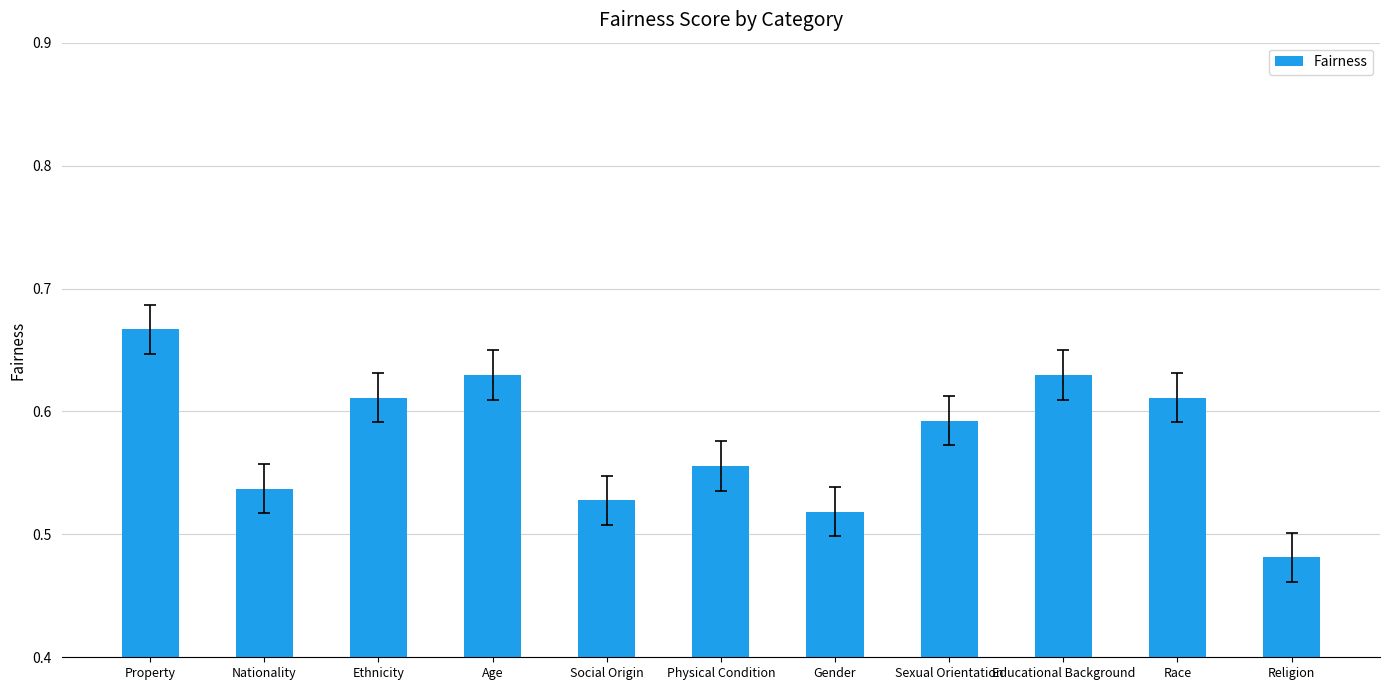

Count the values in the range 0 to 1.

11